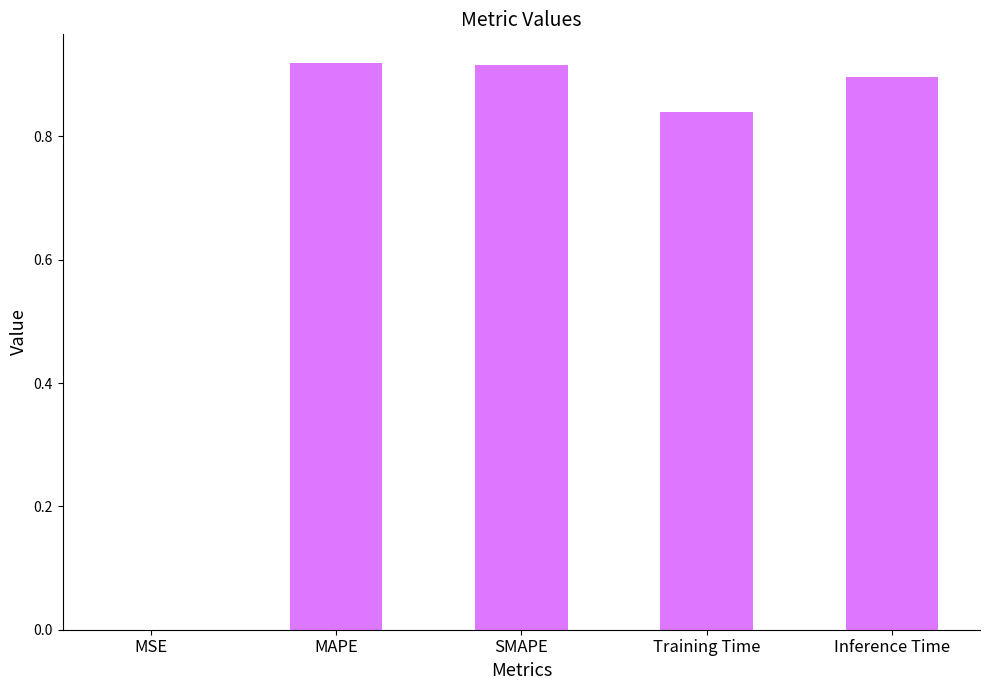

True or false: the data shows 0.9 at Inference Time.

True